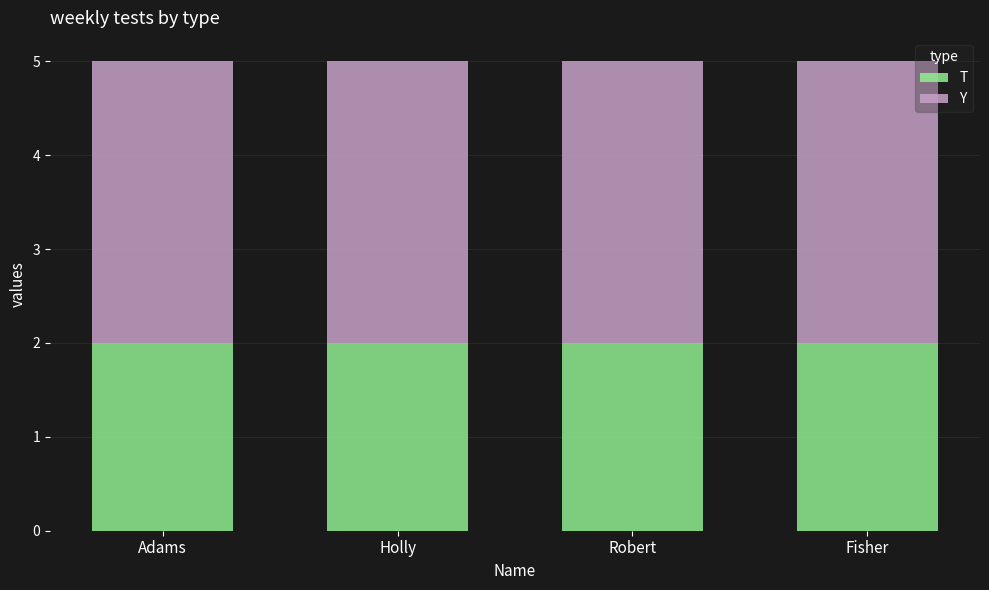

What is the total value across all series at Adams?

5